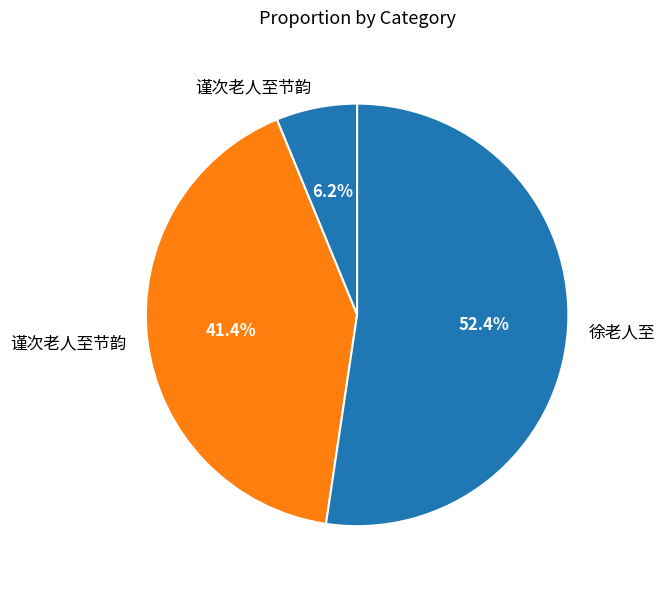

Which slice is the smallest?

谨次老人至节韵